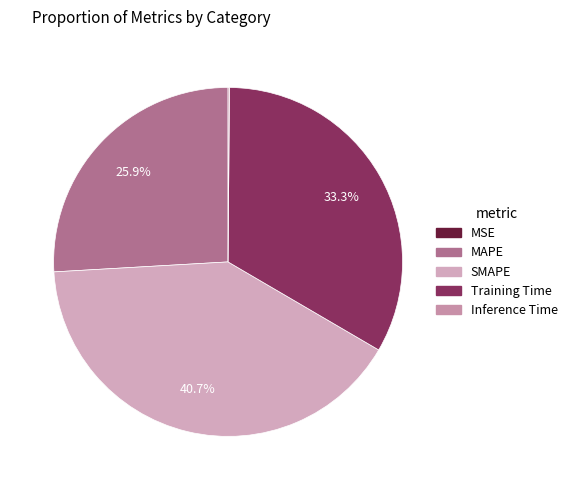

To the nearest percent, what portion does Training Time represent?

33%